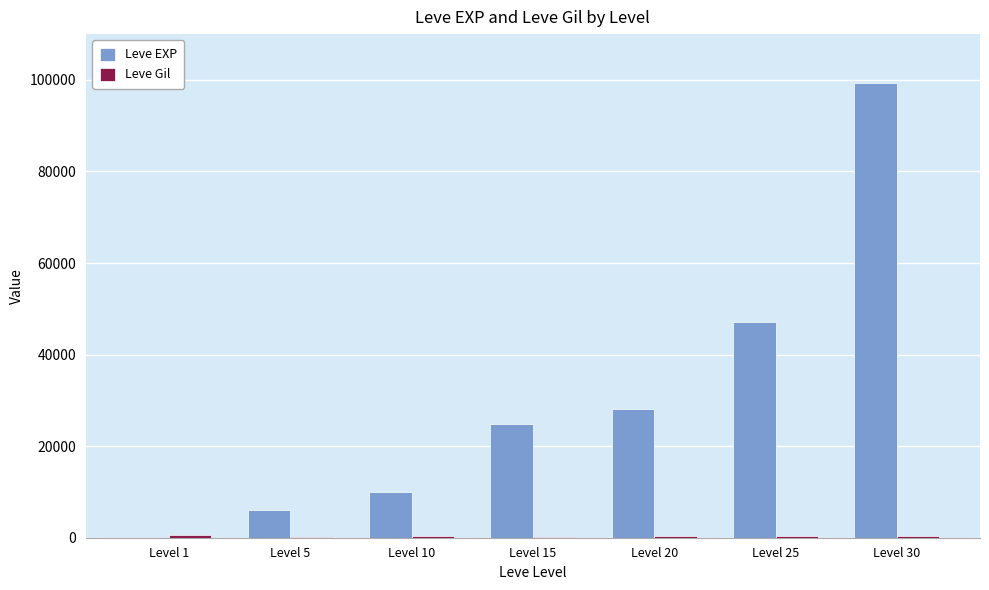

Which series changed the most between Level 10 and Level 30?

Leve EXP